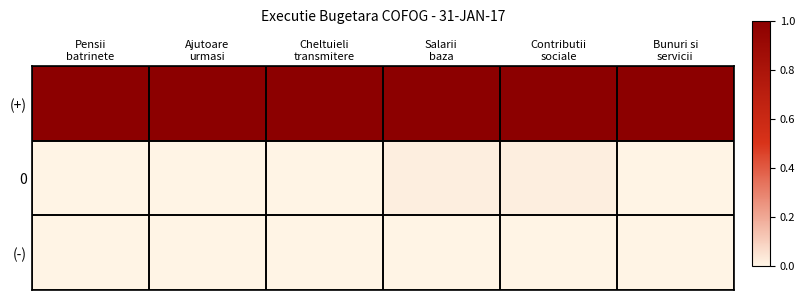

Between Salarii
baza and Pensii
batrinete, which is larger?

Salarii
baza